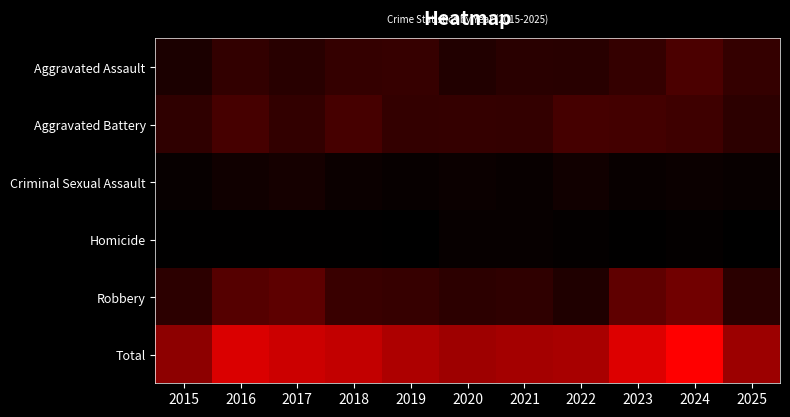

How many series are shown in this chart?

6